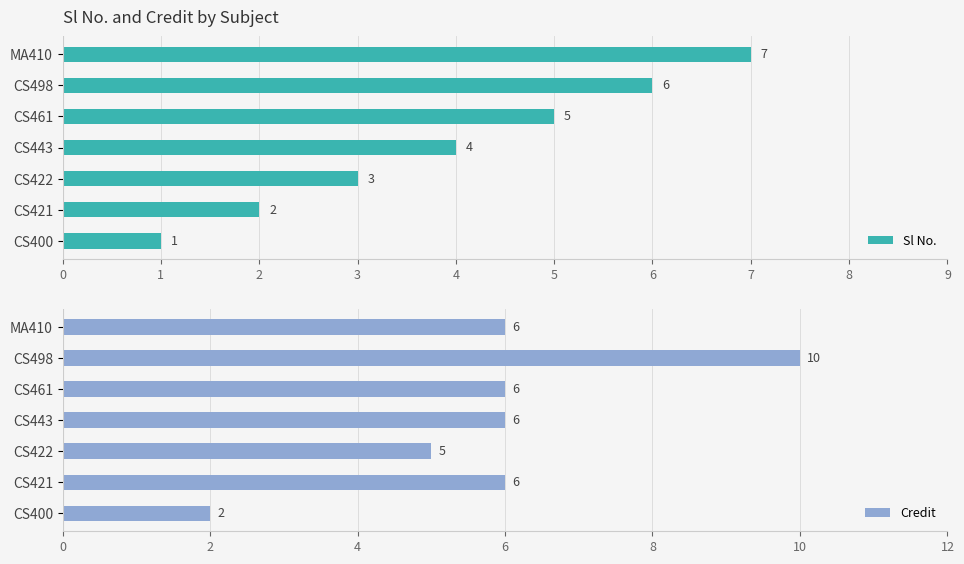

List the series in order of their peak value, highest first.

Credit, Sl No.